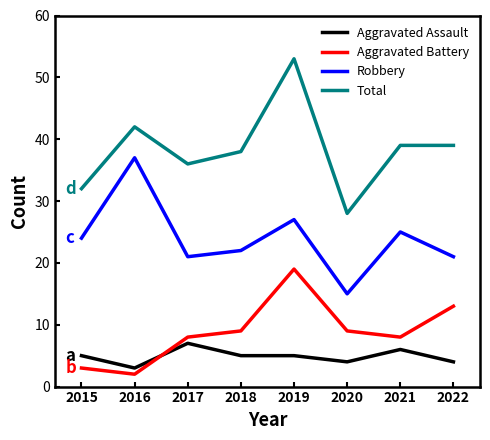

List the series in order of their peak value, highest first.

Total, Robbery, Aggravated Battery, Aggravated Assault